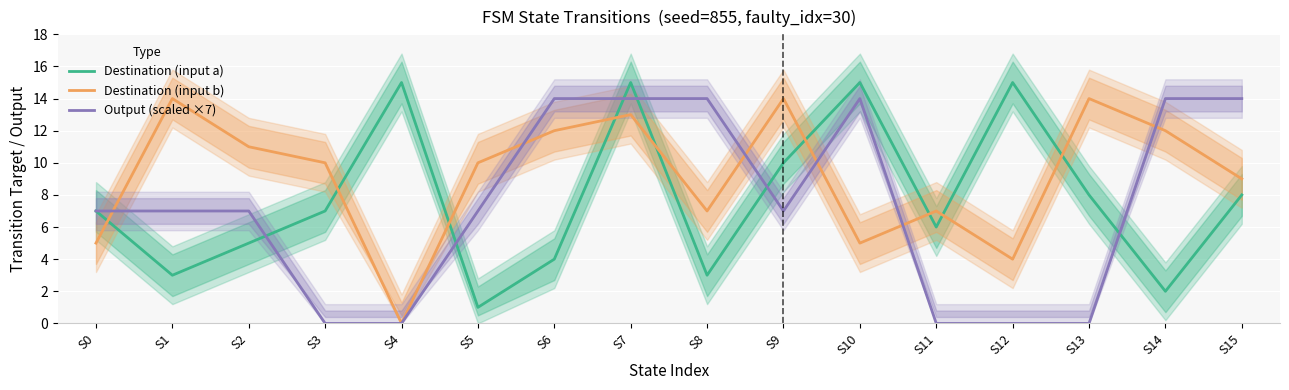

At S3, list the series in order from smallest to largest.

Output (scaled ×7), Destination (input a), Destination (input b)